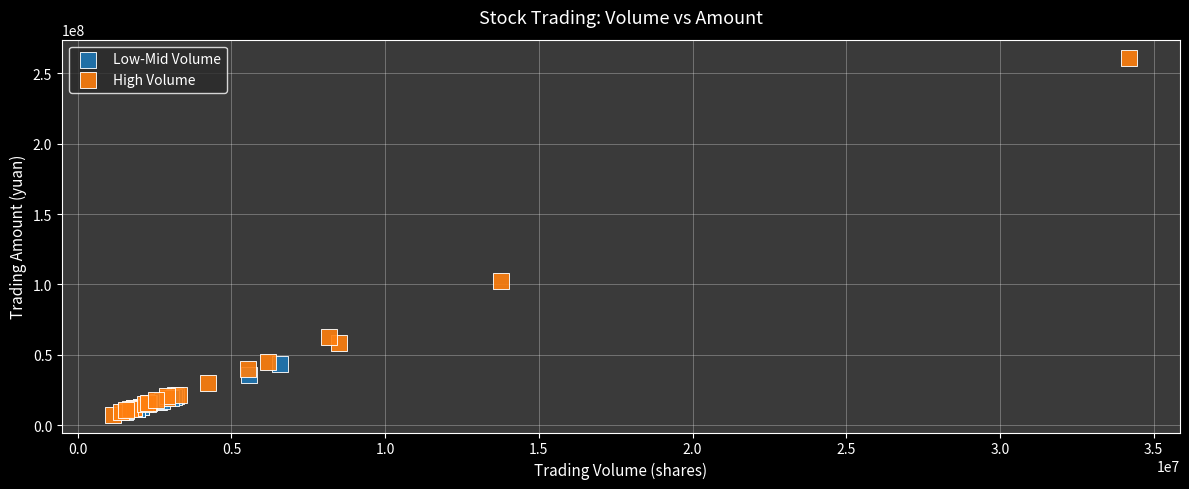

Which series contains the highest Y value?

High Volume